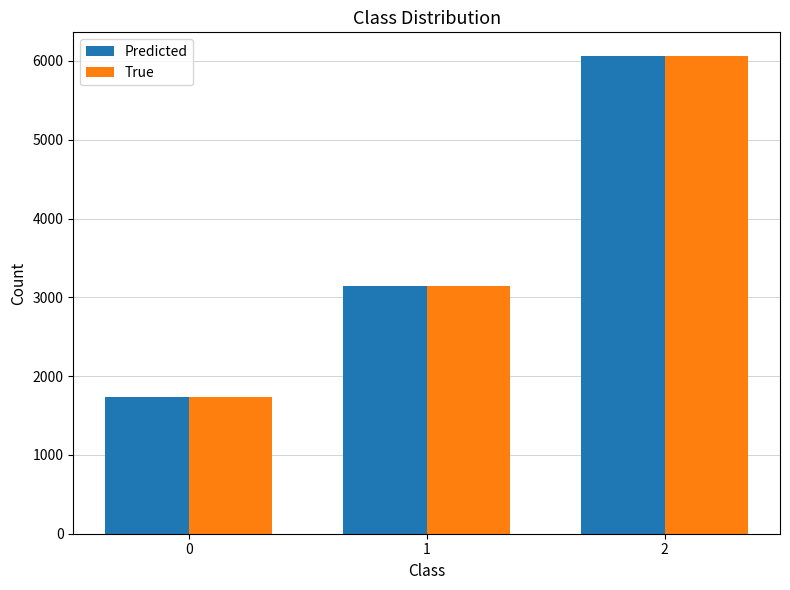

Rank the categories by True value from highest to lowest.

2, 1, 0